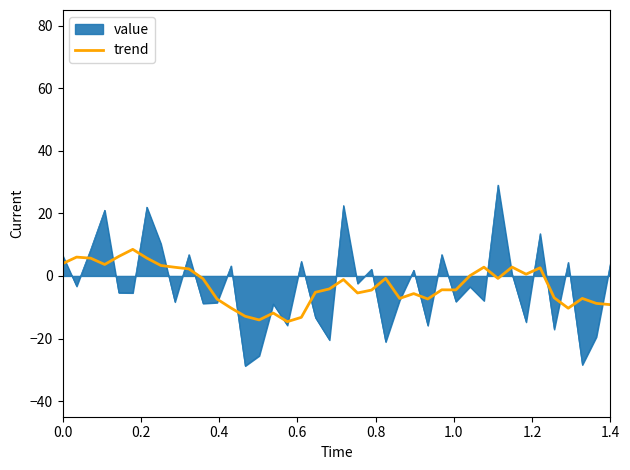

What is the minimum value for trend?

-14.6